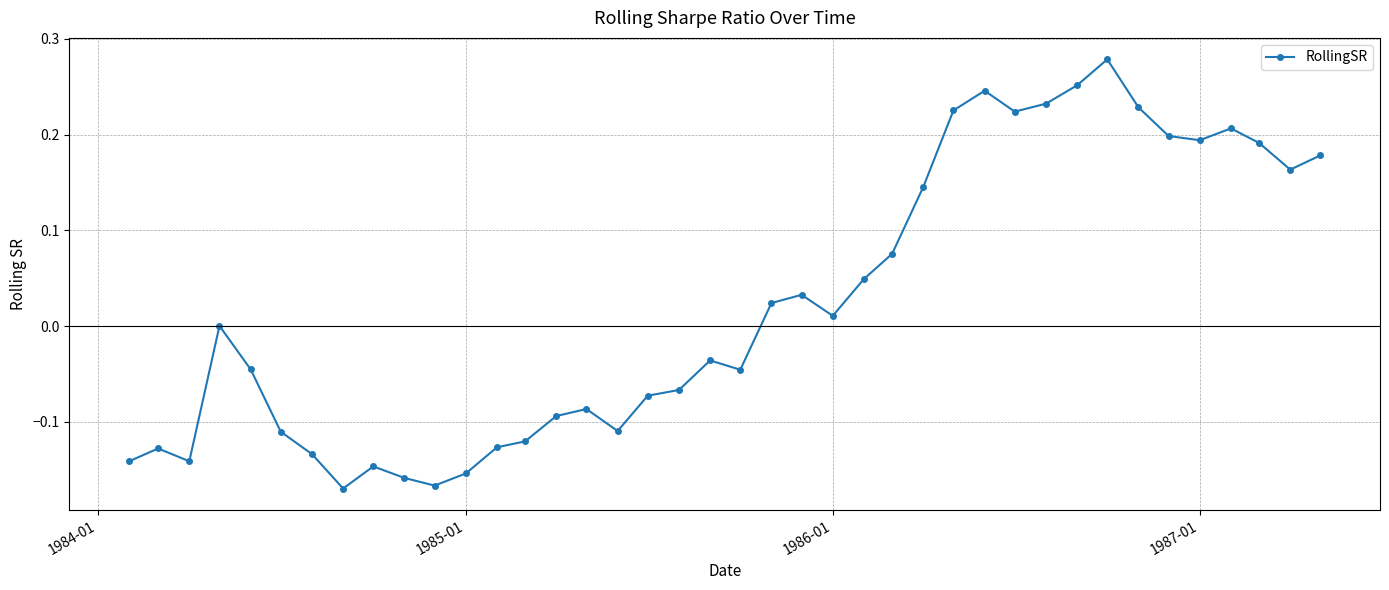

True or false: there are more than 2 points higher than both neighbors.

True